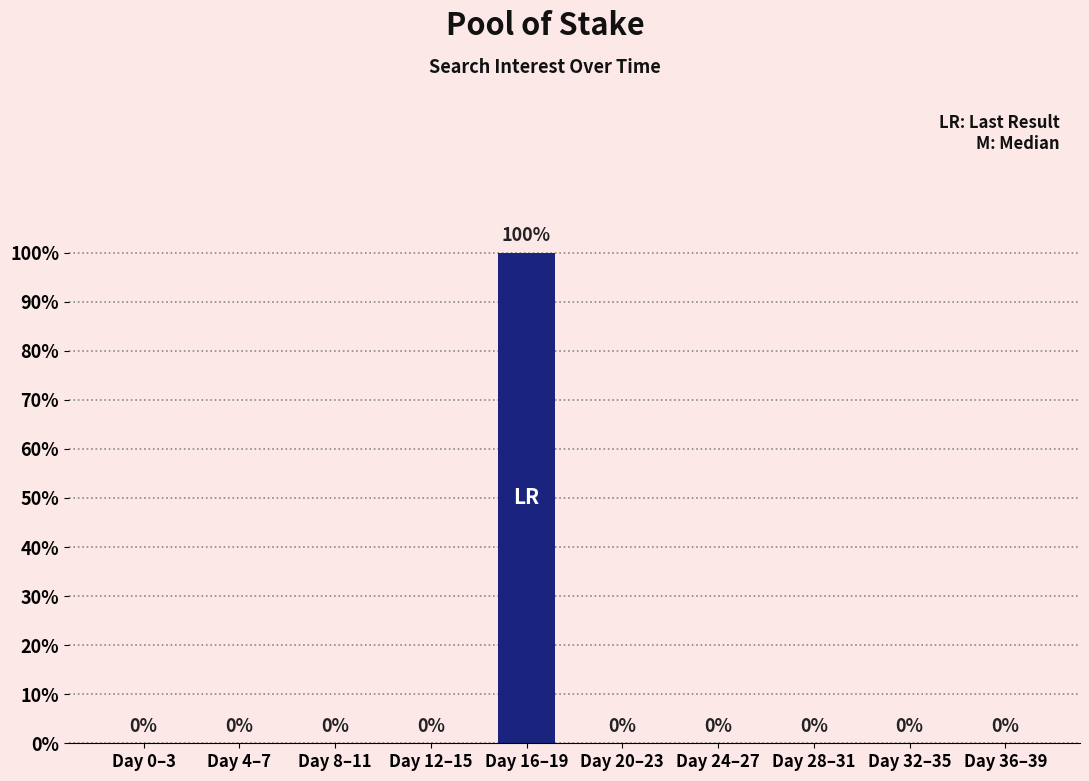

Which has a higher value, Day 16–19 or Day 32–35?

Day 16–19